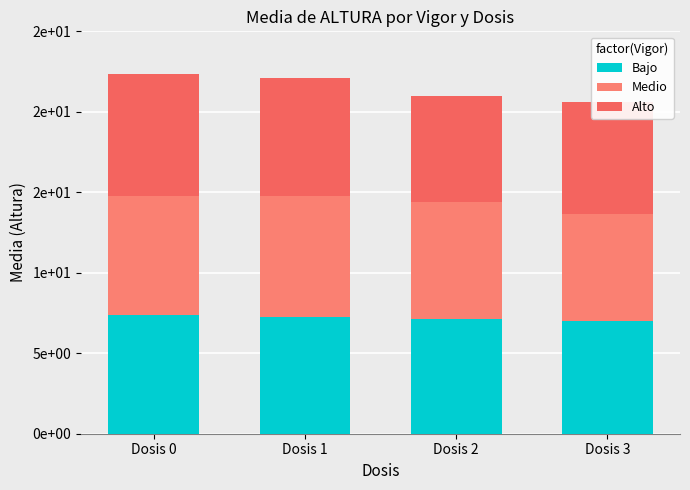

Rank the series at Dosis 1 from lowest to highest value.

Bajo, Alto, Medio